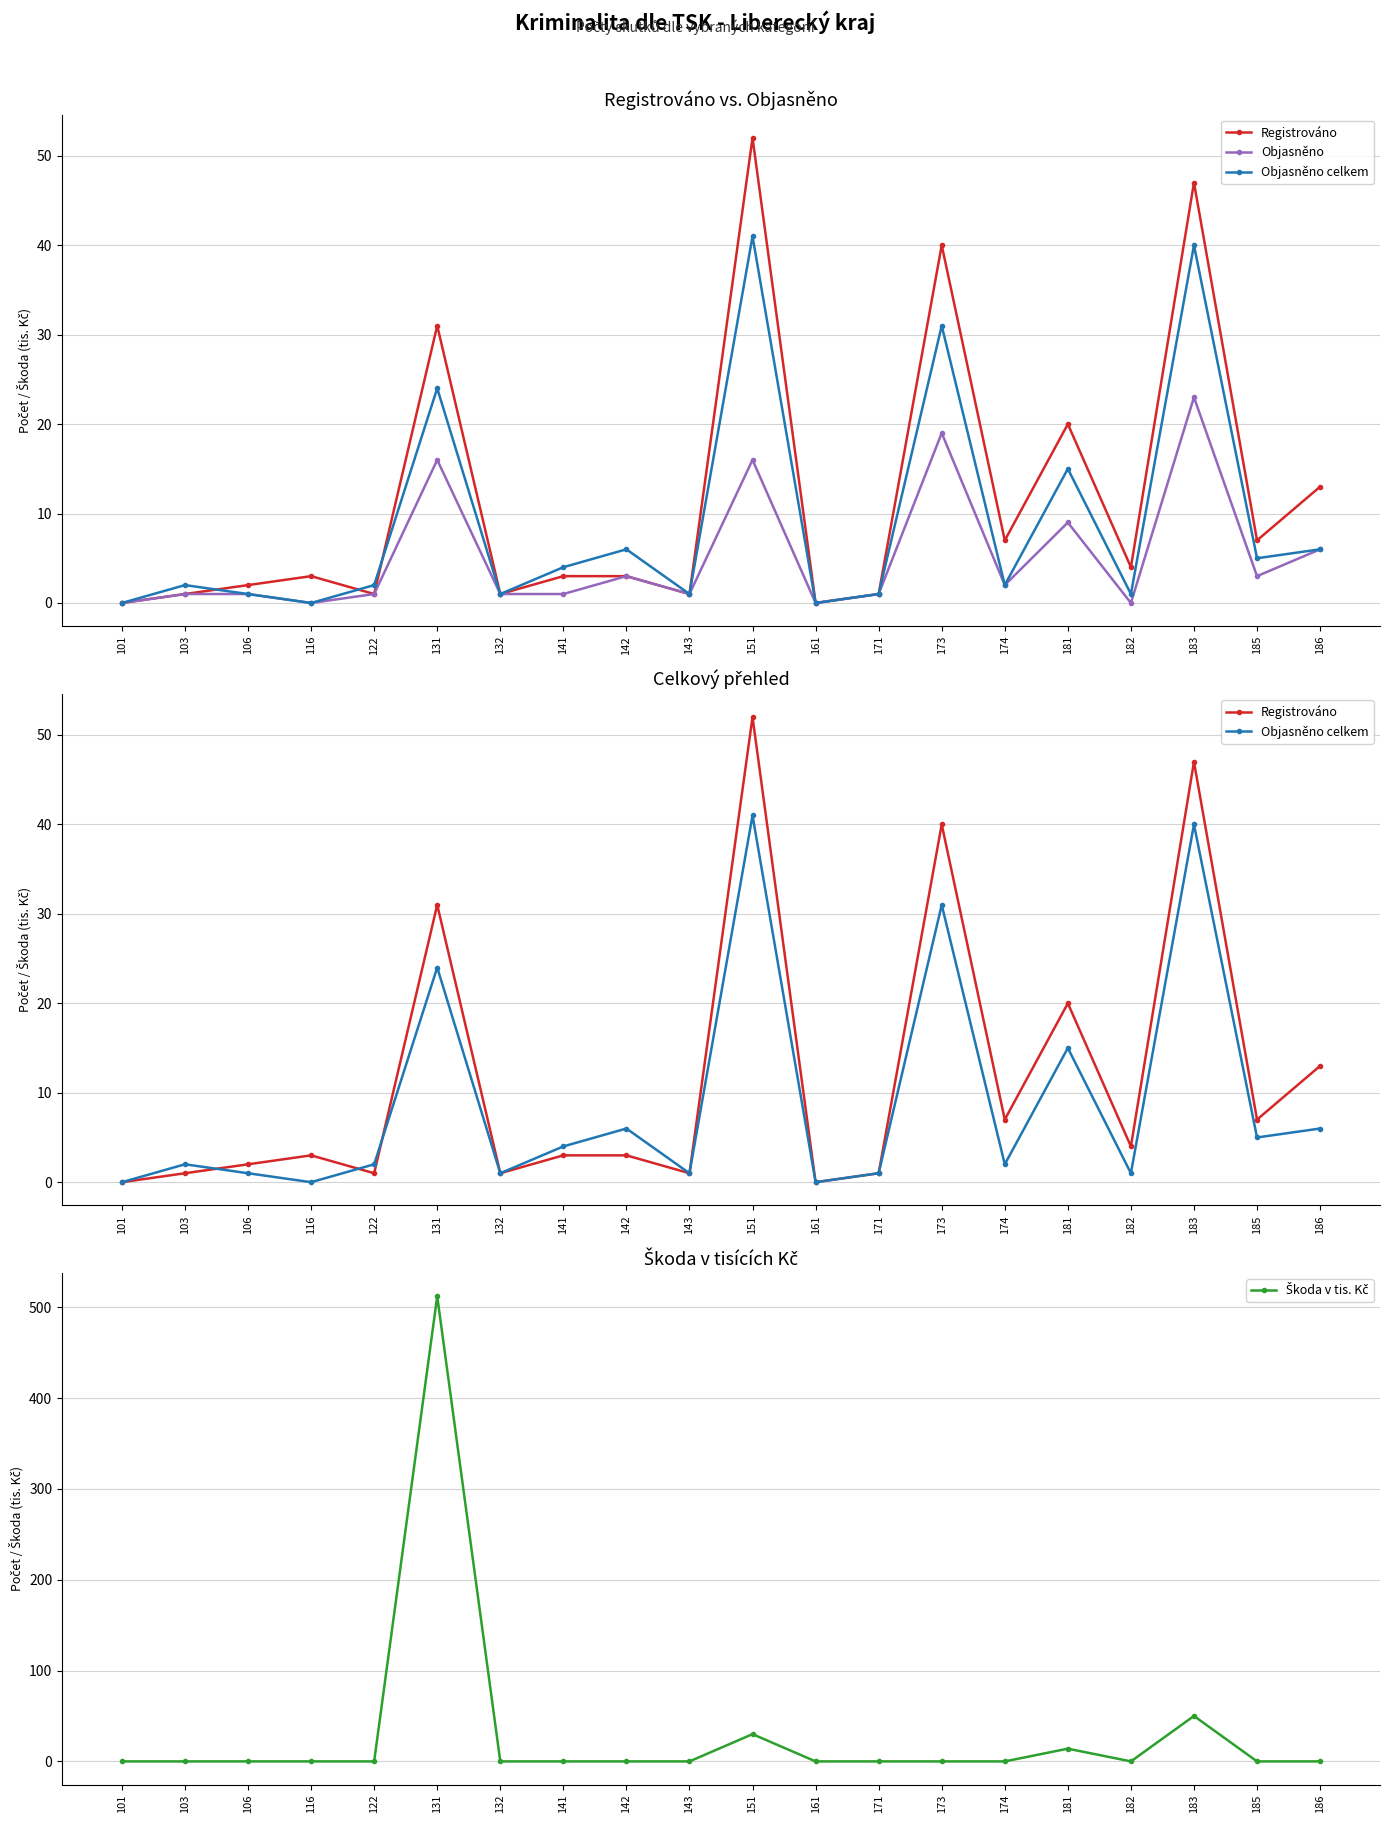

What is the total value across all series at 106?

4